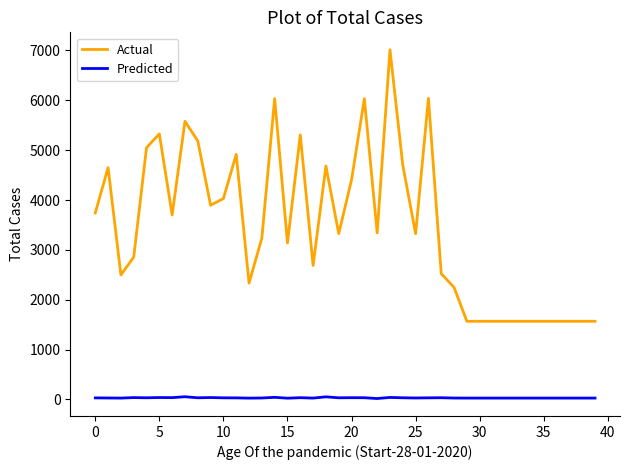

Which series has the largest total across all categories?

Actual